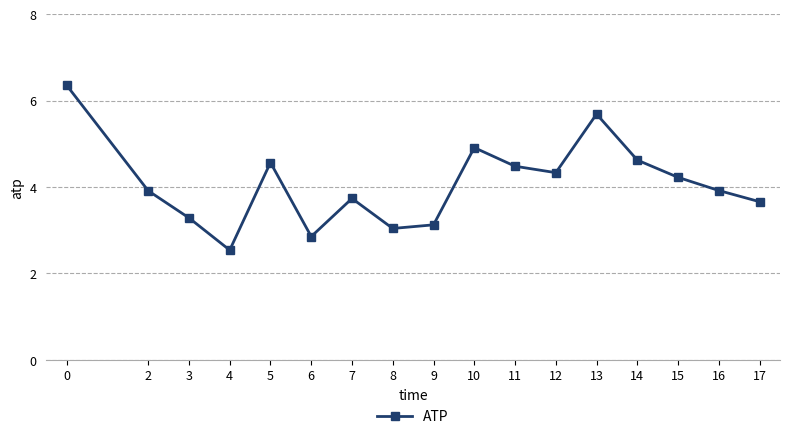

Between 6 and 3, which is larger?

3